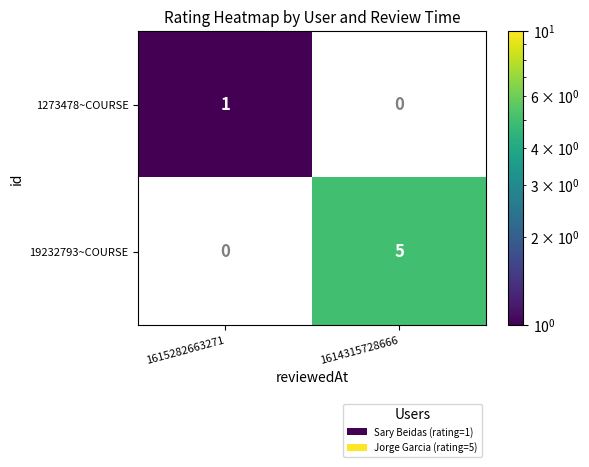

What is the greatest value displayed?

5.0